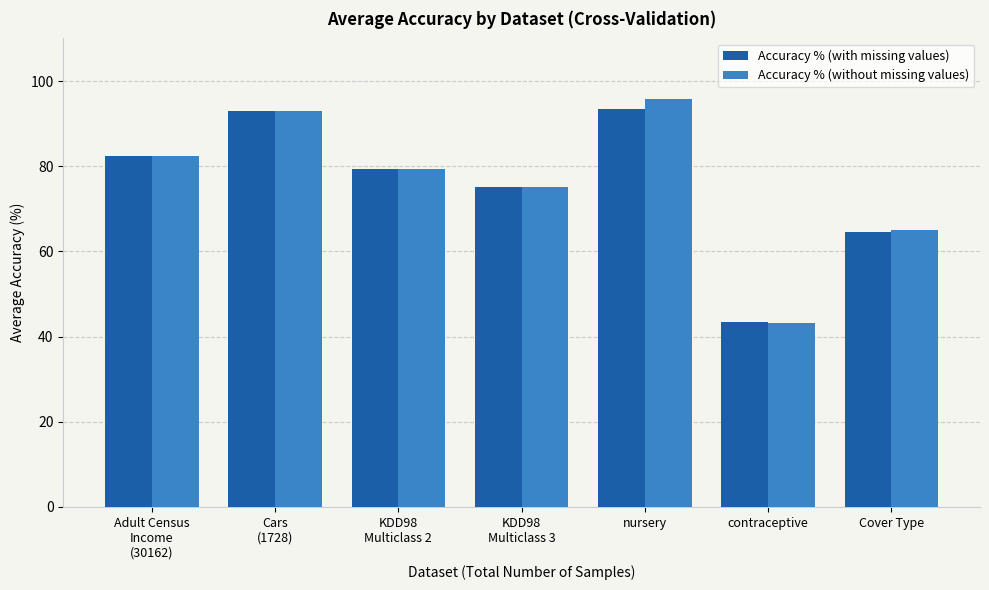

What is the average value of the Accuracy % (with missing values) series?

75.9